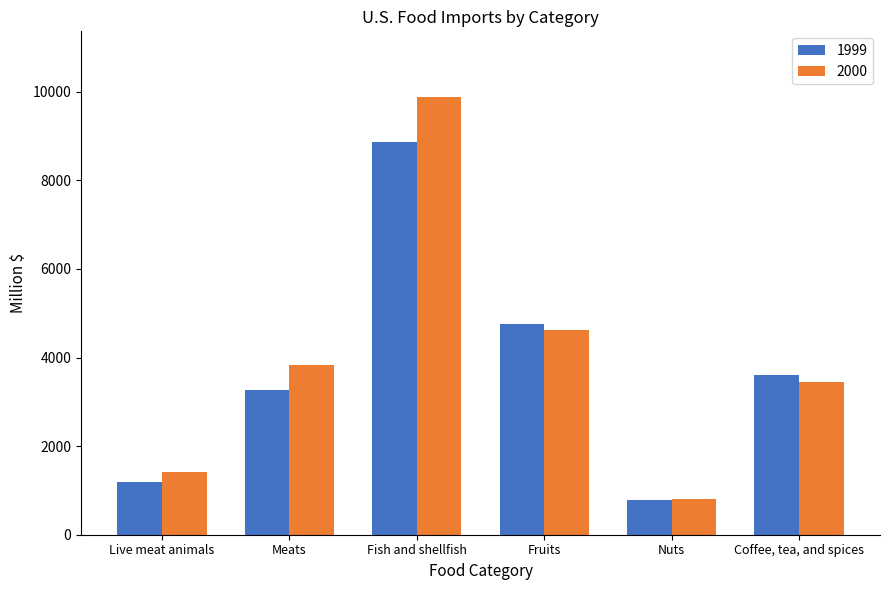

What is the approximate value of 2000 at Nuts?

808.7